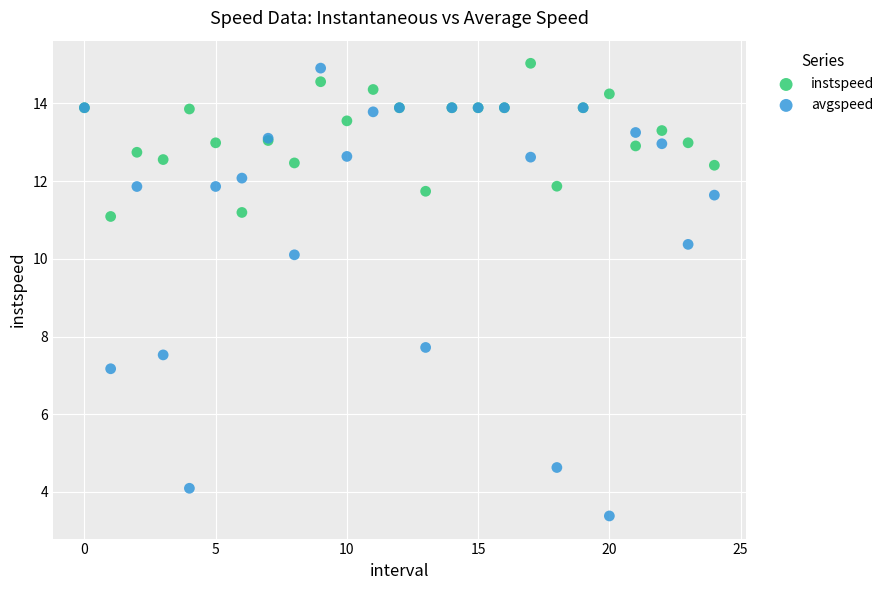

Across all series, what Y value is closest to 9?

10.1